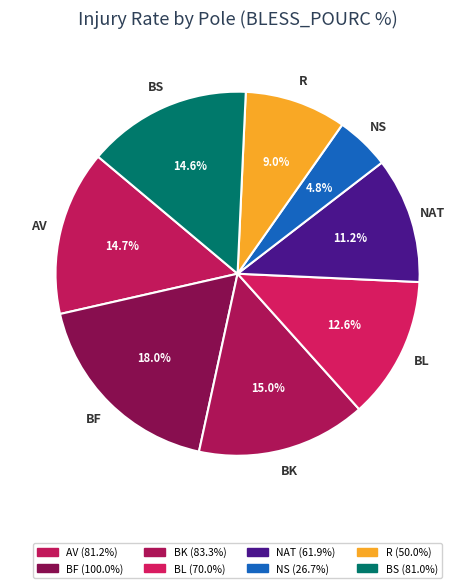

To the nearest percent, what percentage of the pie is BK?

15%